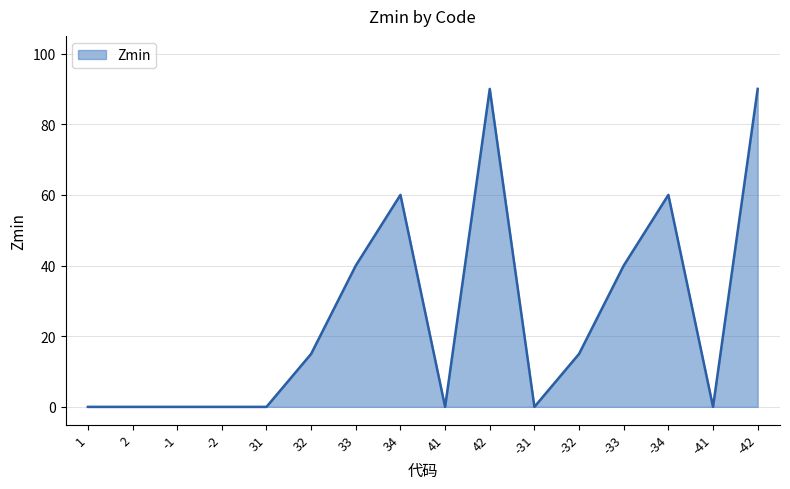

Approximately how many times larger is the value at 34 compared to 42?

0.7